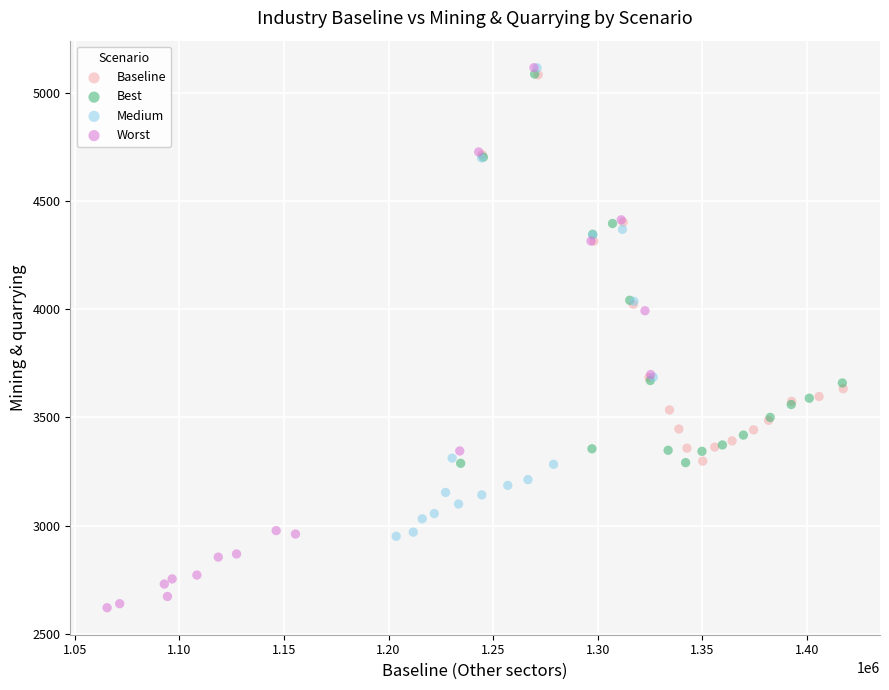

Which series reaches the minimum Y coordinate?

Worst